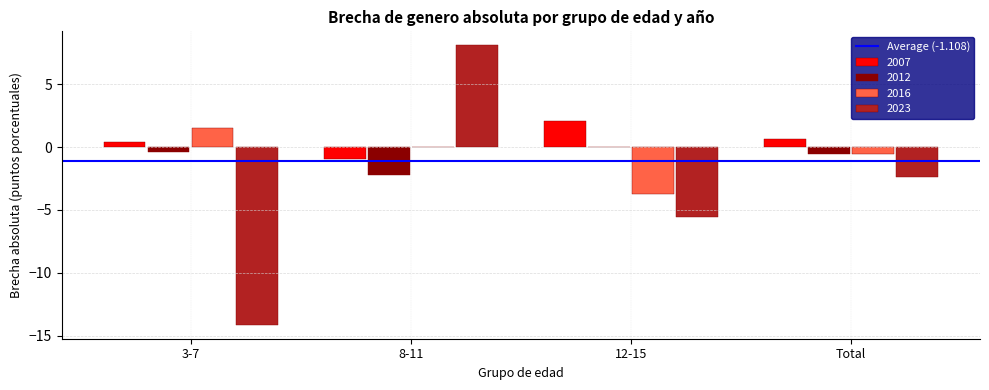

Between 8-11 and 12-15, which series saw the biggest shift?

2023